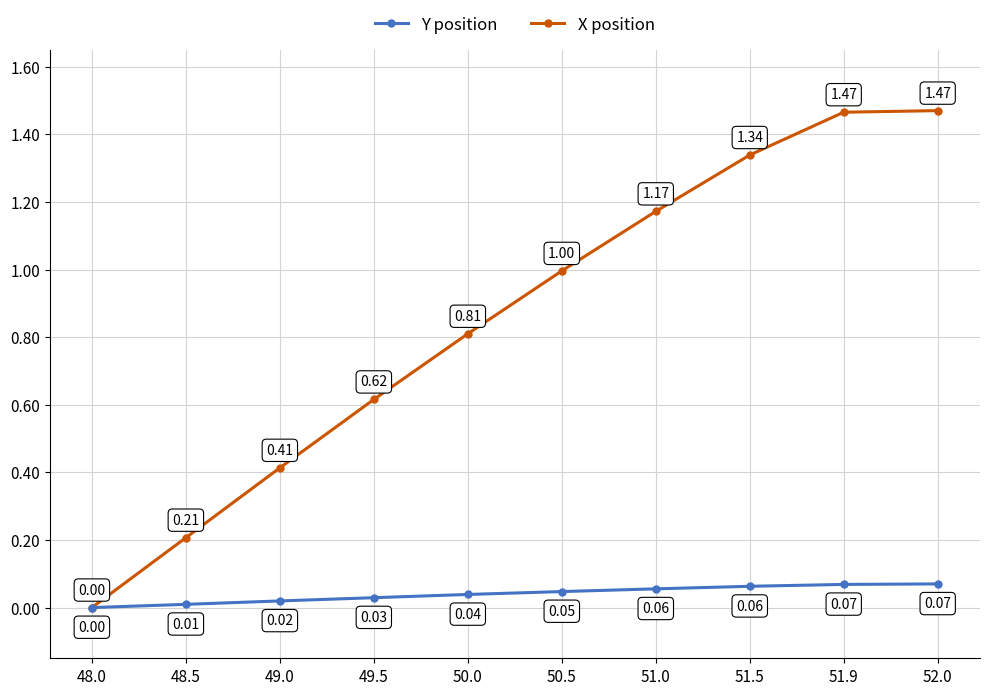

True or false: X position has more than 2 points higher than both neighbors.

False